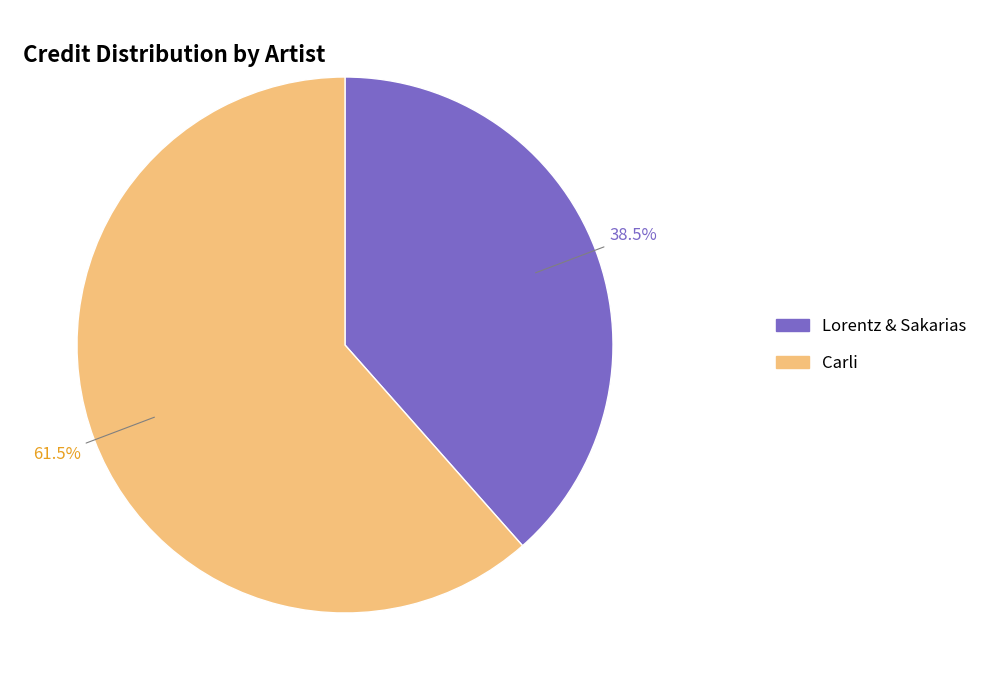

What is the ratio of the value at Lorentz & Sakarias to the value at Carli?

0.6